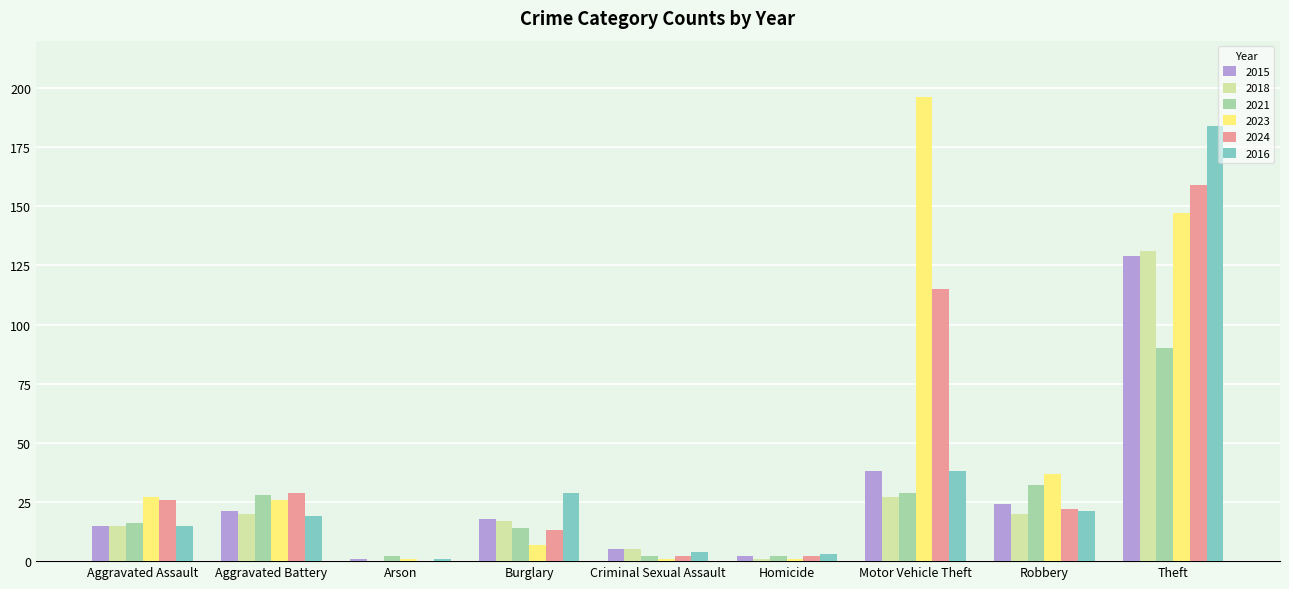

How many groups of bars are there?

9